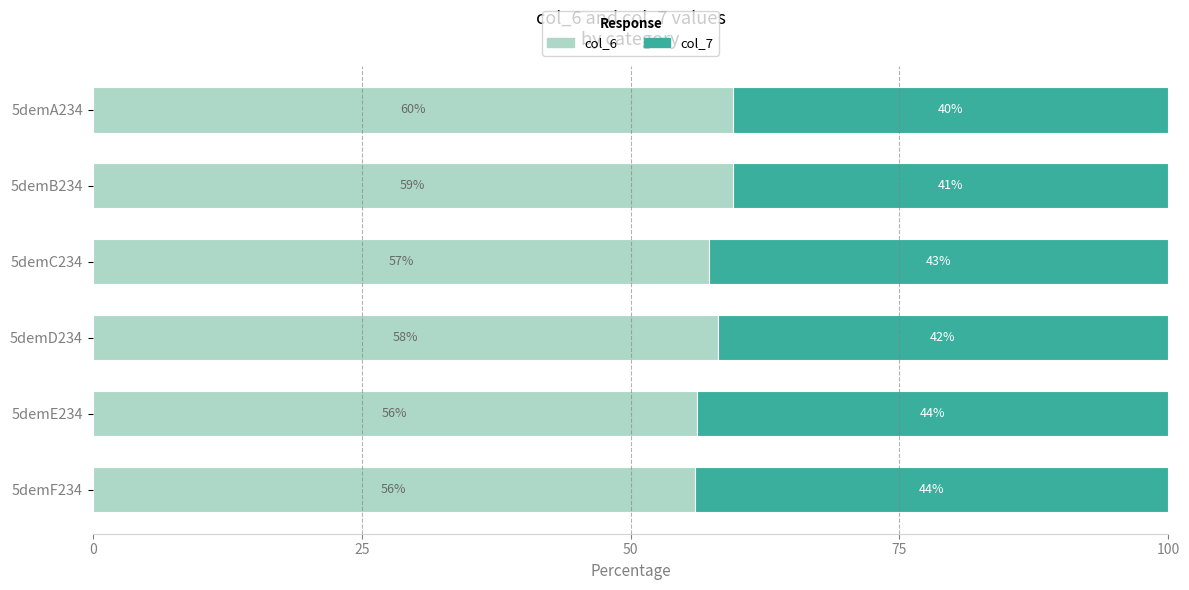

How many data points does each series have?

6